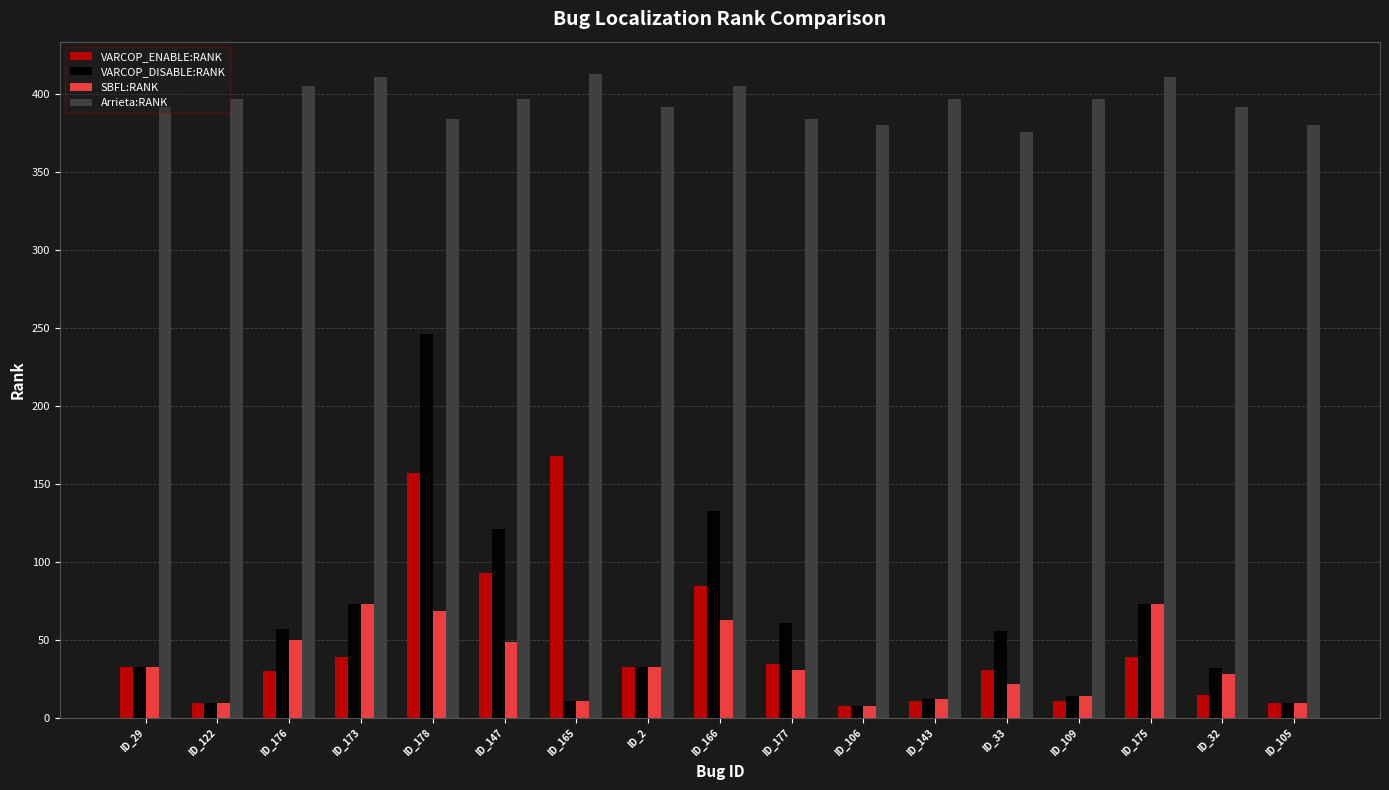

What is the greatest value displayed?

413